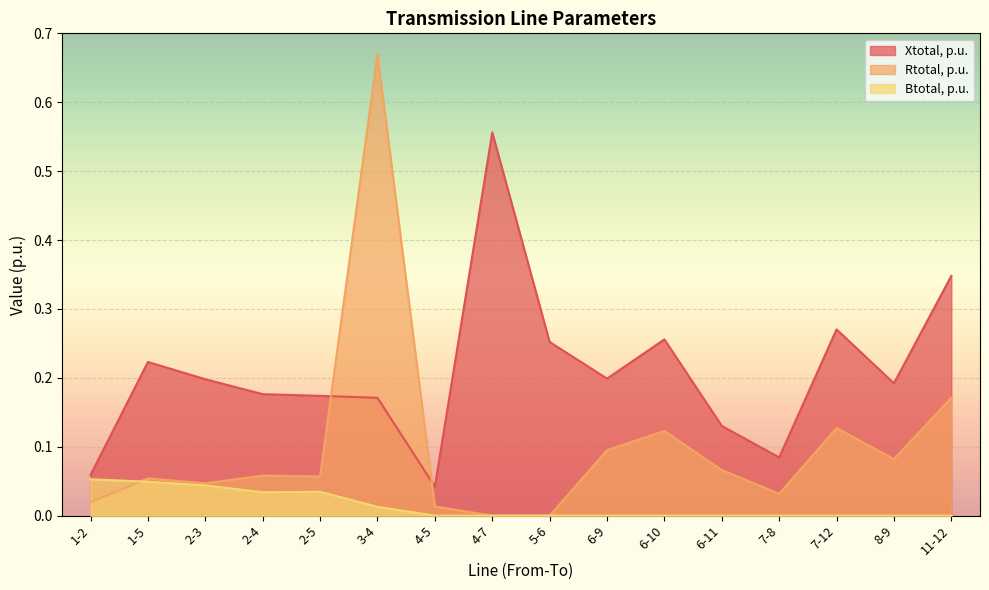

Does the chart display data point markers on the line(s)?

No